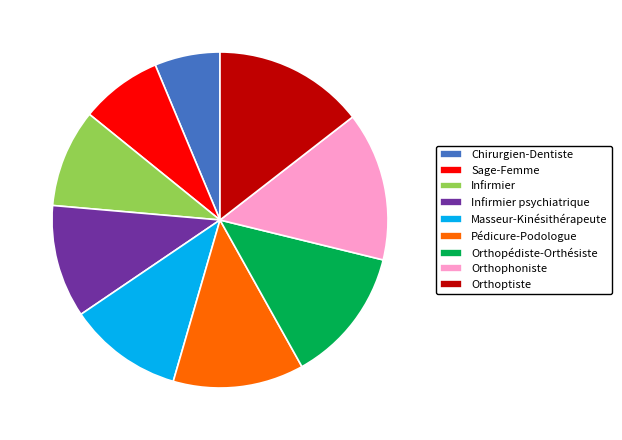

Is there any slice that represents more than half of the pie?

No